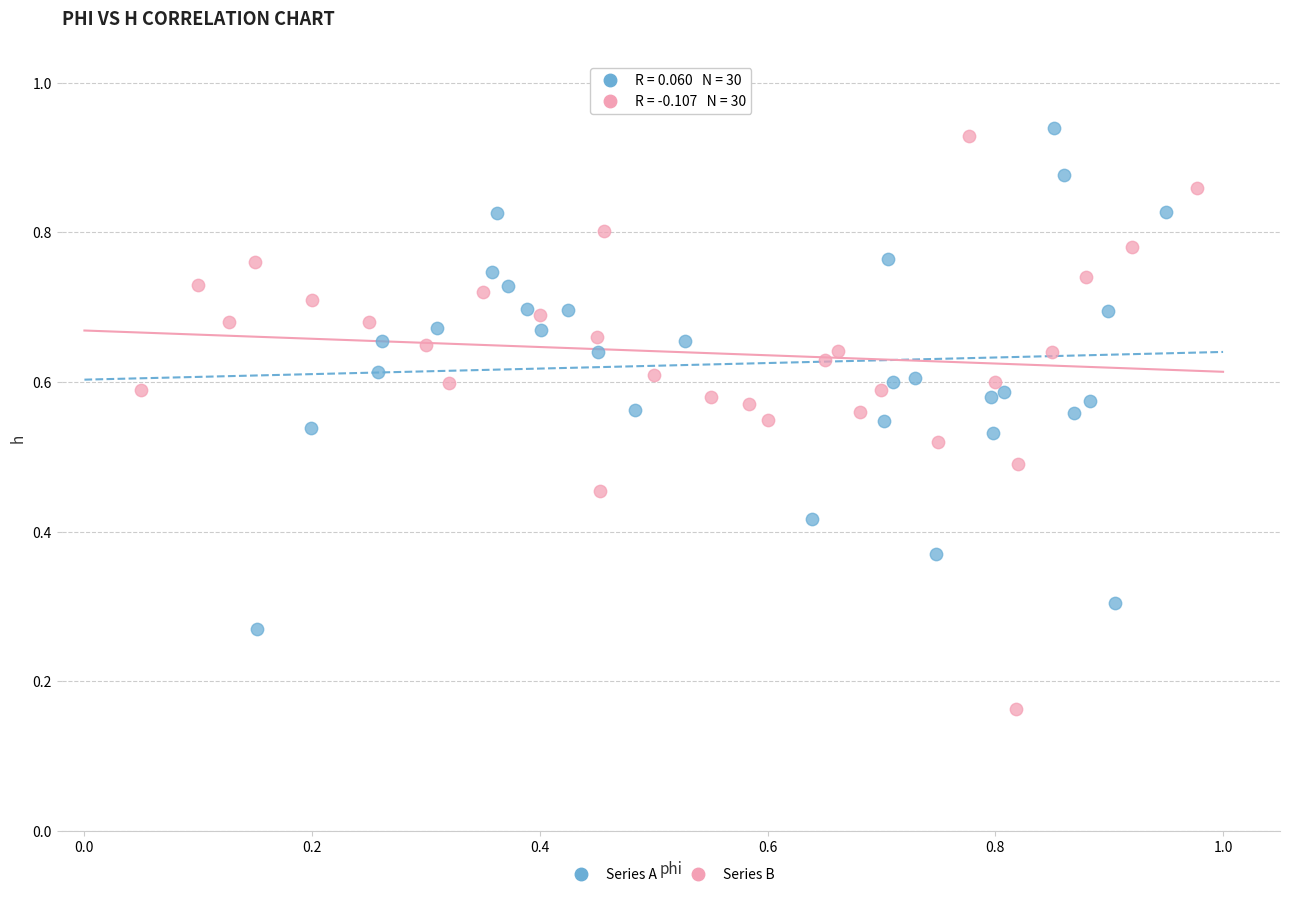

Which series reaches the maximum Y coordinate?

Series A